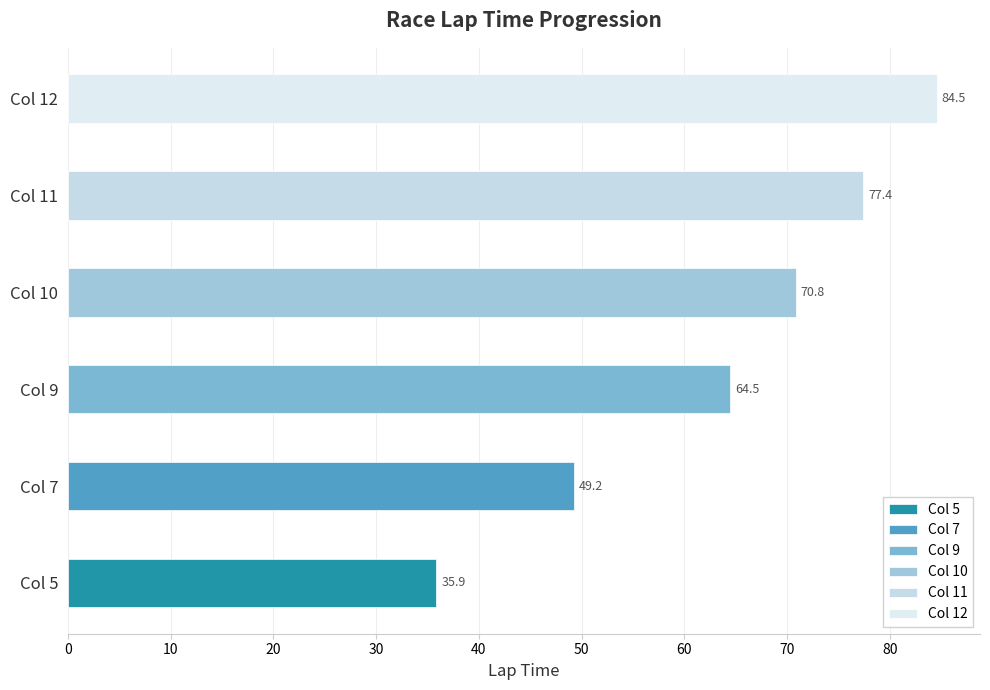

Which series has the widest spread of values?

Col 12